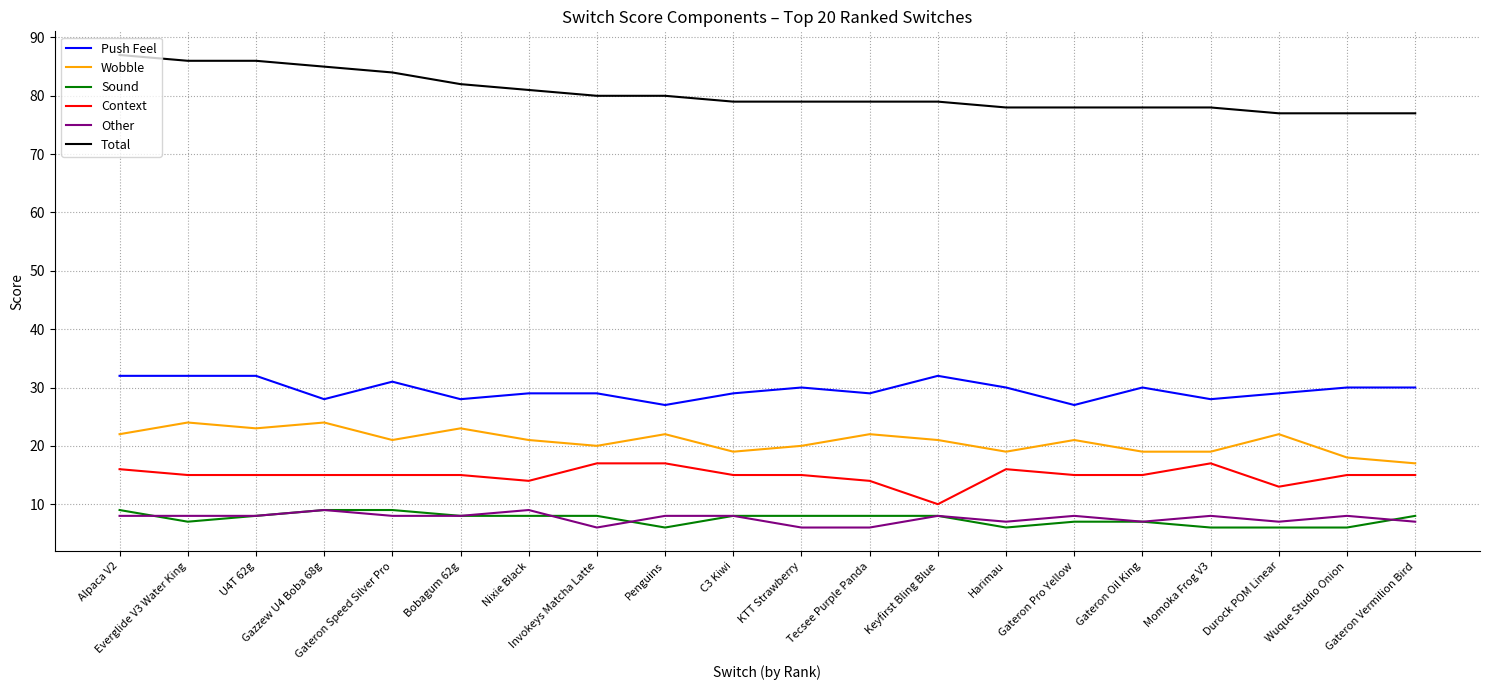

True or false: Total and Context cross at least once.

False